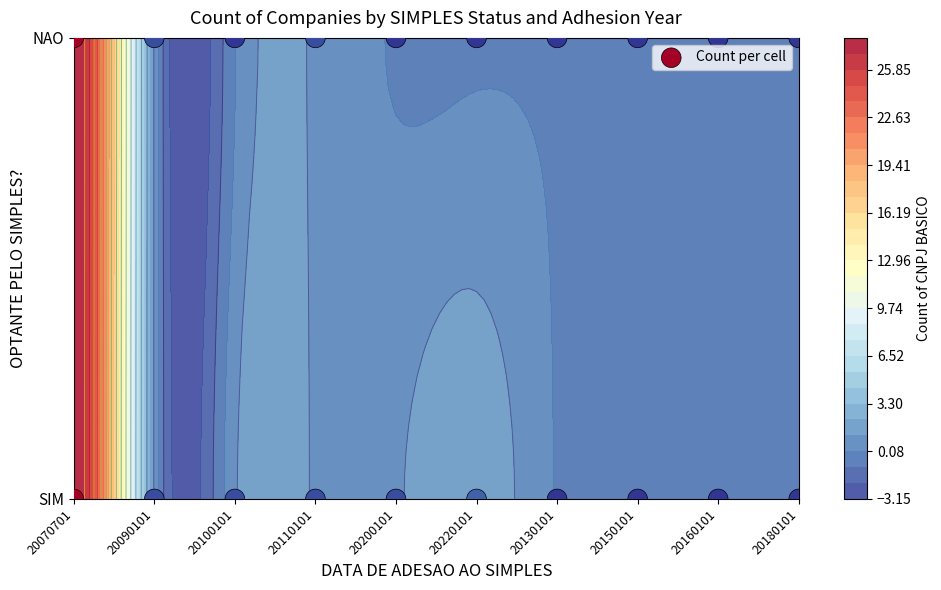

How many categories are shown in the chart?

20